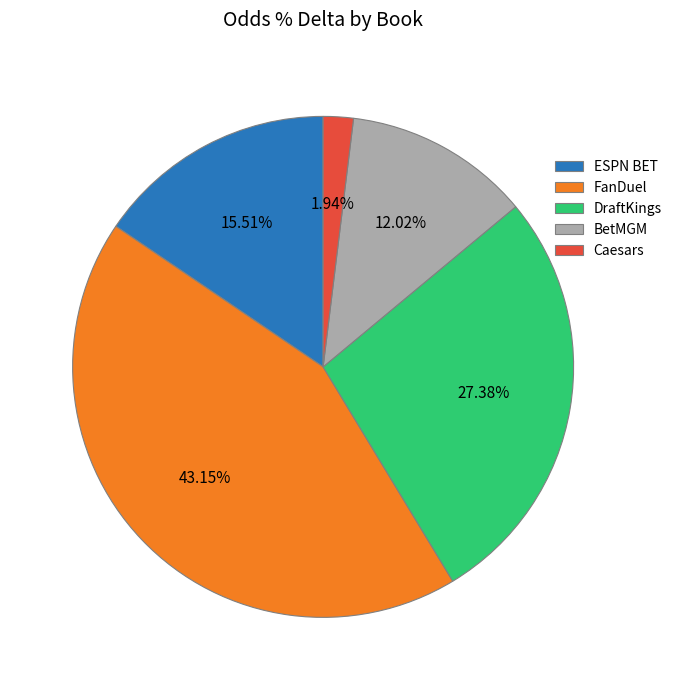

Rank the categories by value from highest to lowest.

FanDuel, DraftKings, ESPN BET, BetMGM, Caesars